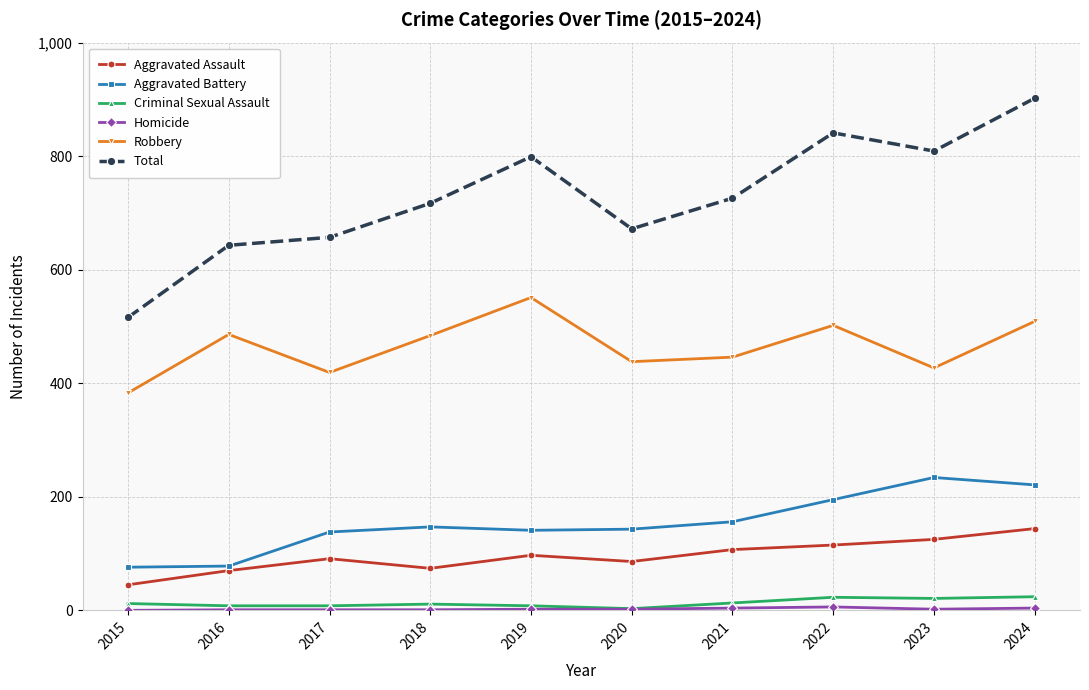

Which series has the largest range (max minus min)?

Total